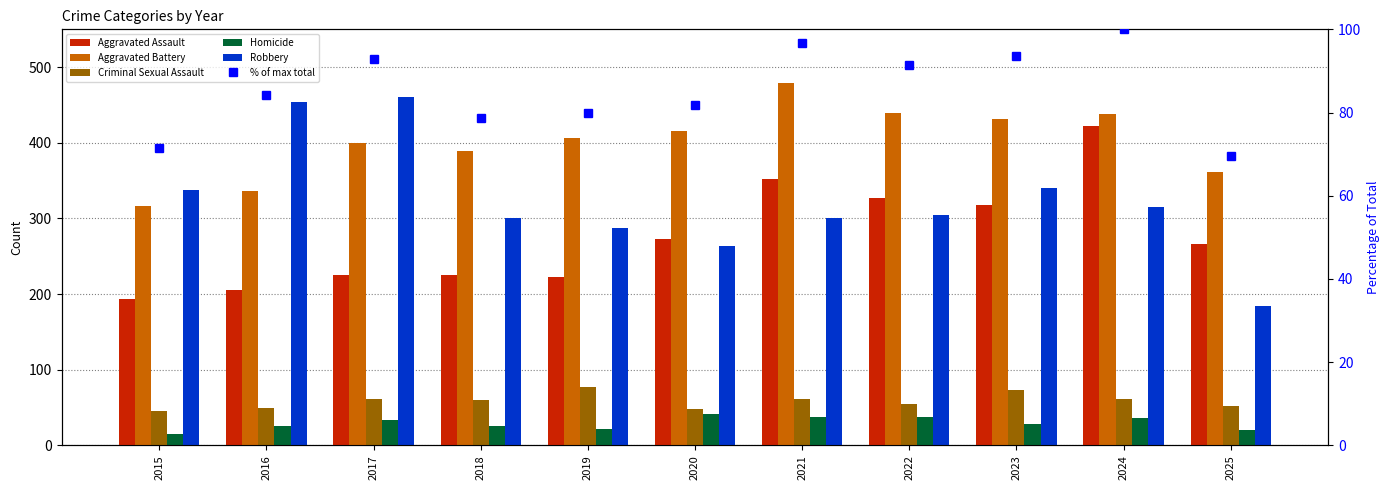

How many values in the Aggravated Assault series are below 266?

5